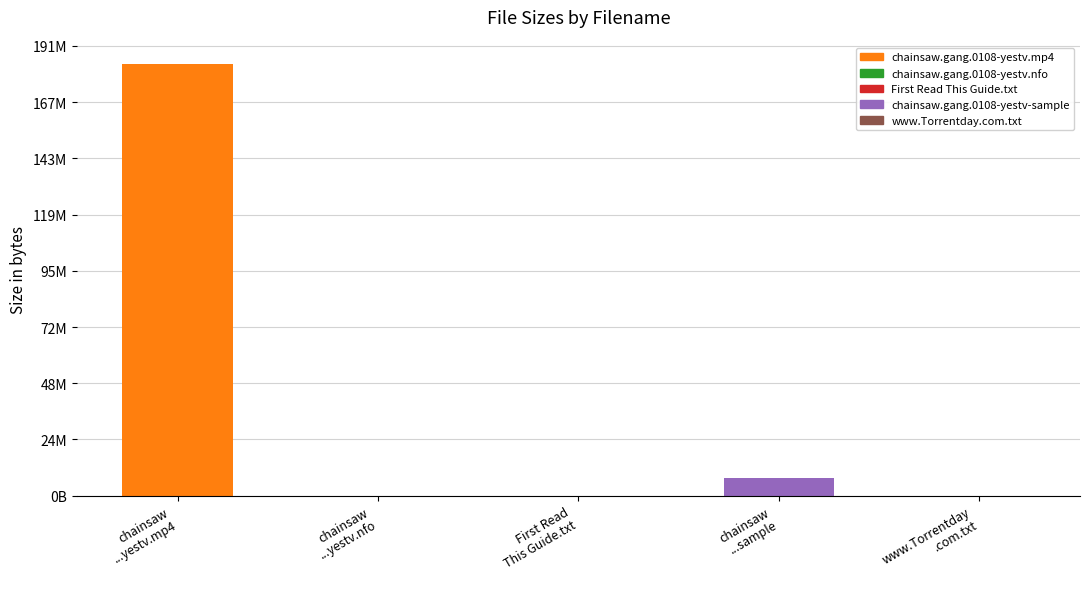

Are the bars horizontal?

No